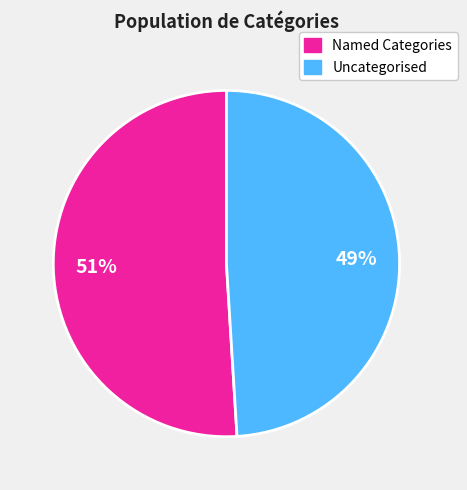

To the nearest percent, what is the difference between the largest and smallest slice percentages?

2%